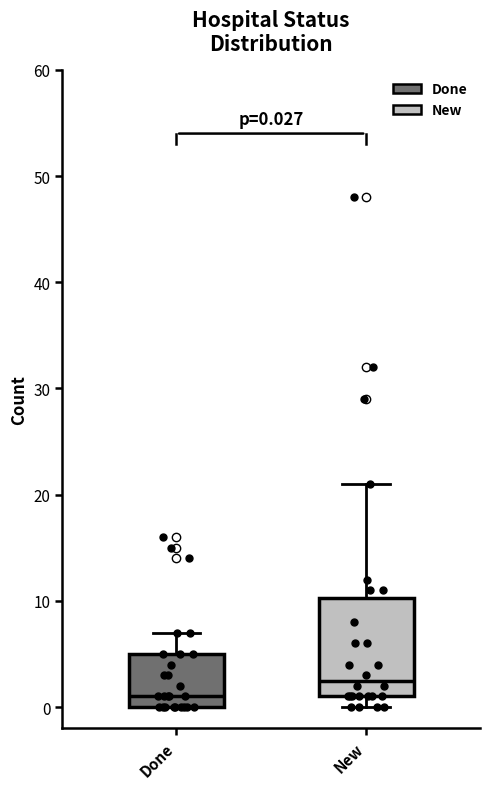

Which box is the tallest, from its lower edge to its upper edge?

New